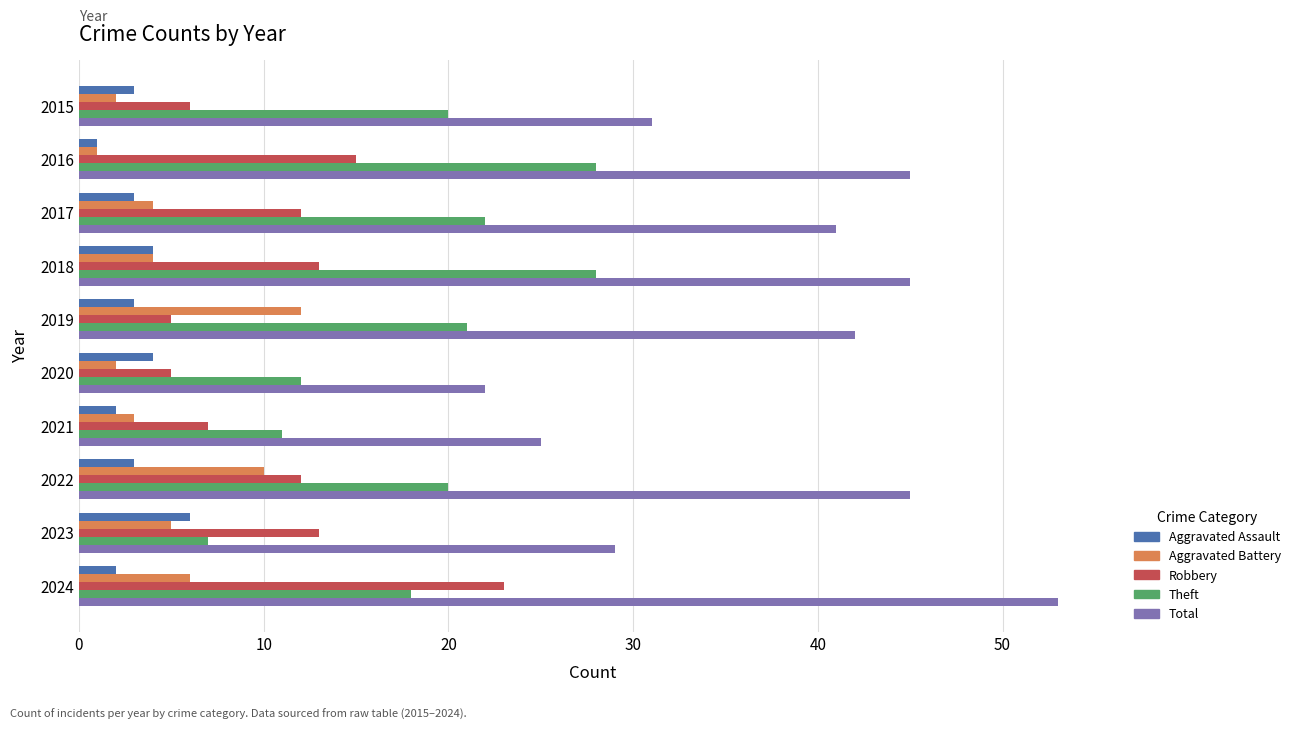

Which series has the widest spread of values?

Total